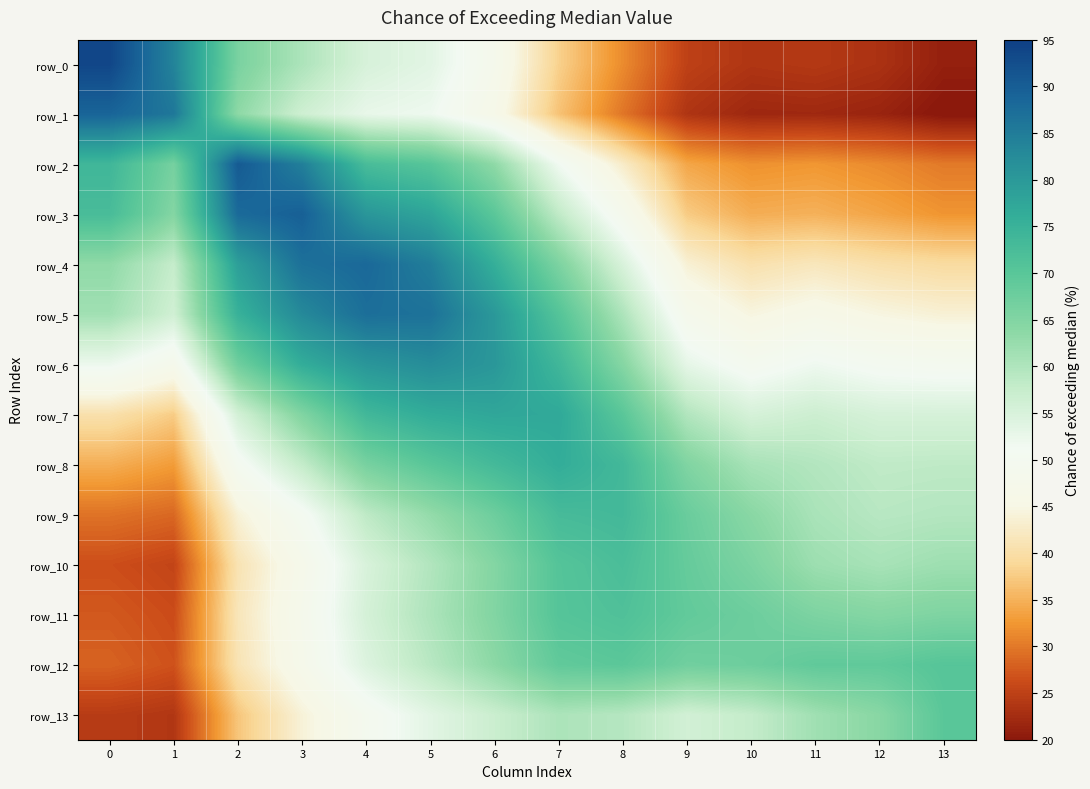

What is the sum of the row_0 values at 3 and 1?

1.4